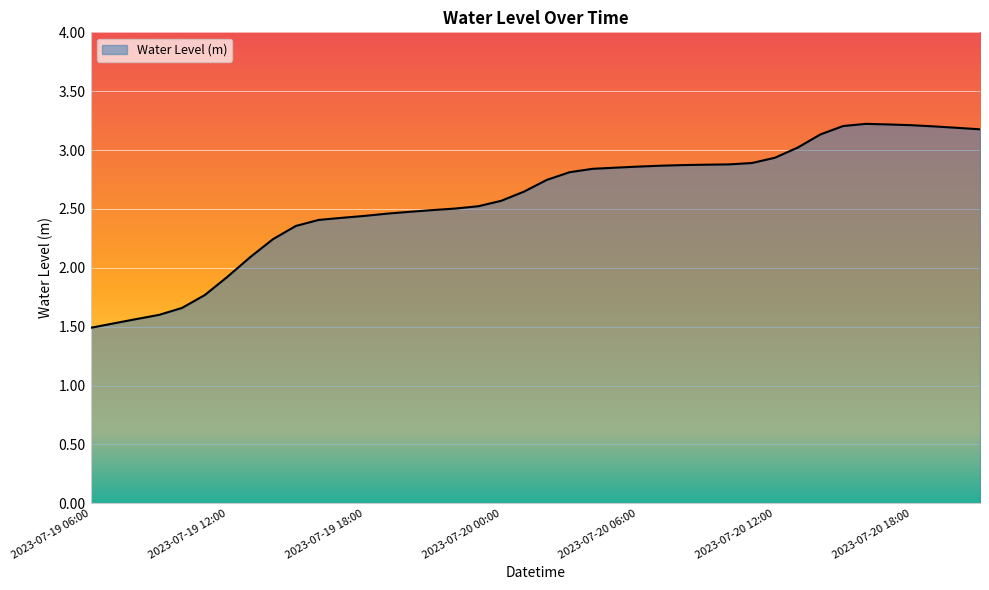

What is the greatest value displayed?

3.2